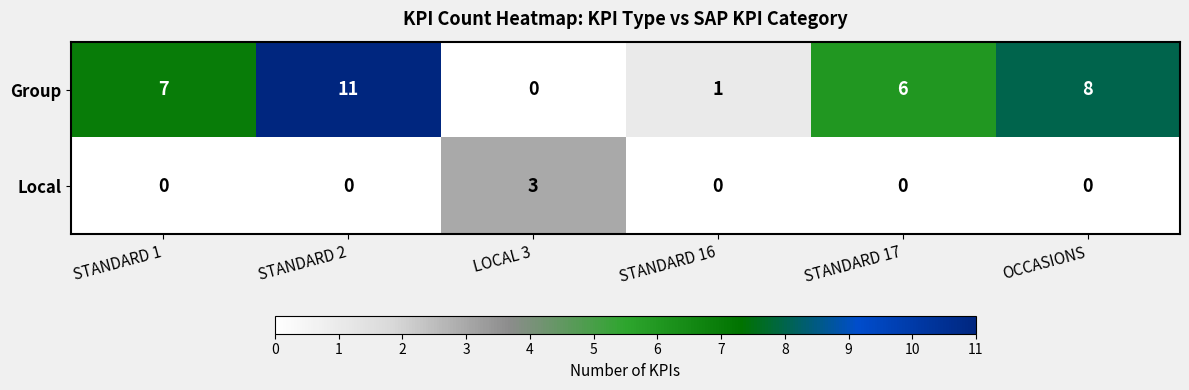

At which label does Group reach its minimum?

LOCAL 3